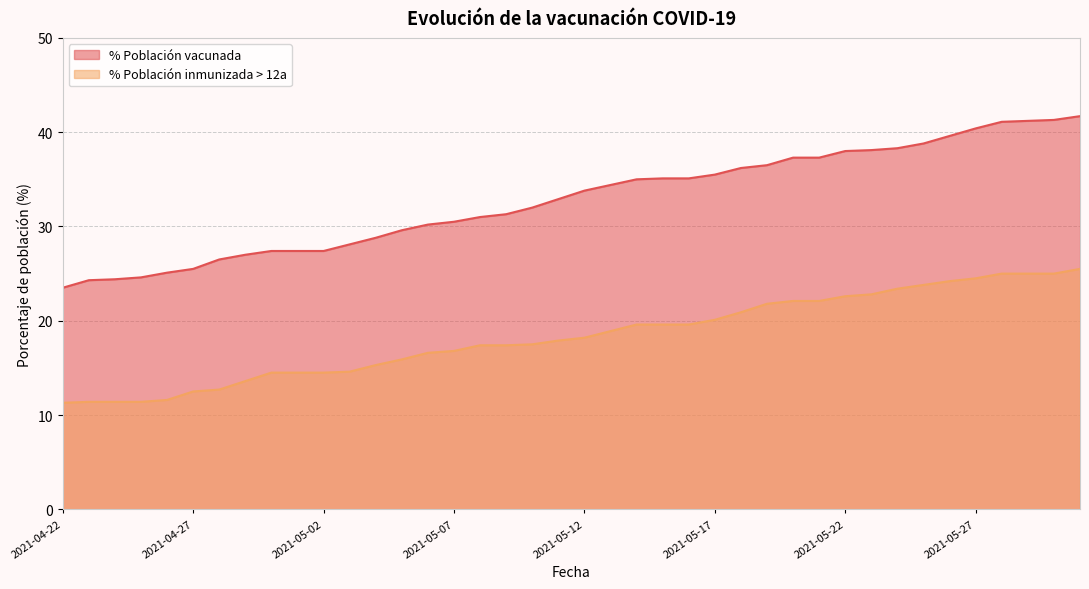

What is the difference between the maximum and minimum values in the % Población inmunizada > 12a series?

14.2